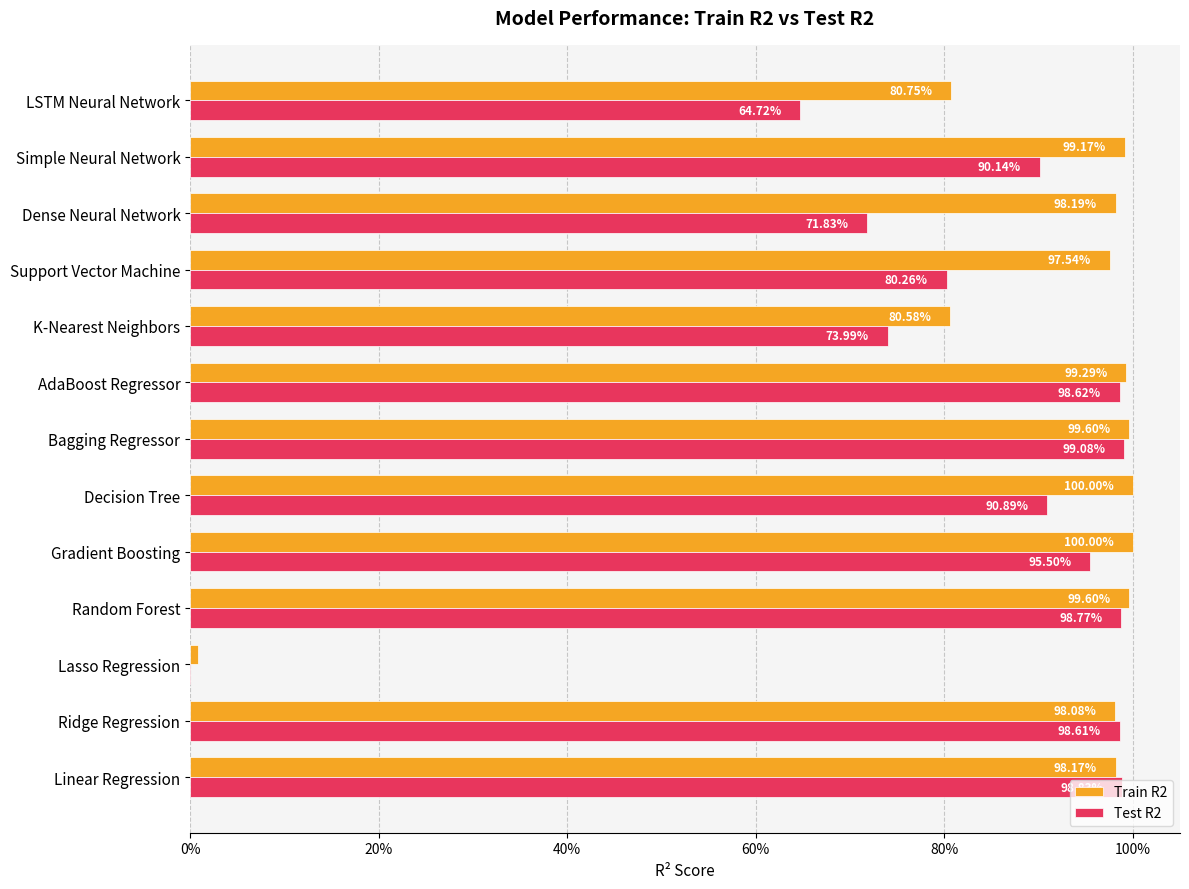

Reading left to right, extract all data points from this chart.

Train R2: 1.0	1.0	0.0	1.0	1.0	1.0	1.0	1.0	0.8	1.0	1.0	1.0	0.8
Test R2: 1.0	1.0	-0.0	1.0	1.0	0.9	1.0	1.0	0.7	0.8	0.7	0.9	0.6